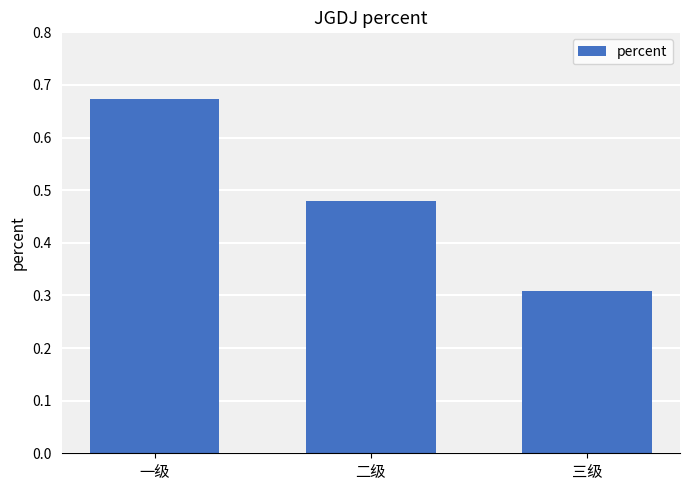

What position from the left is 二级?

2